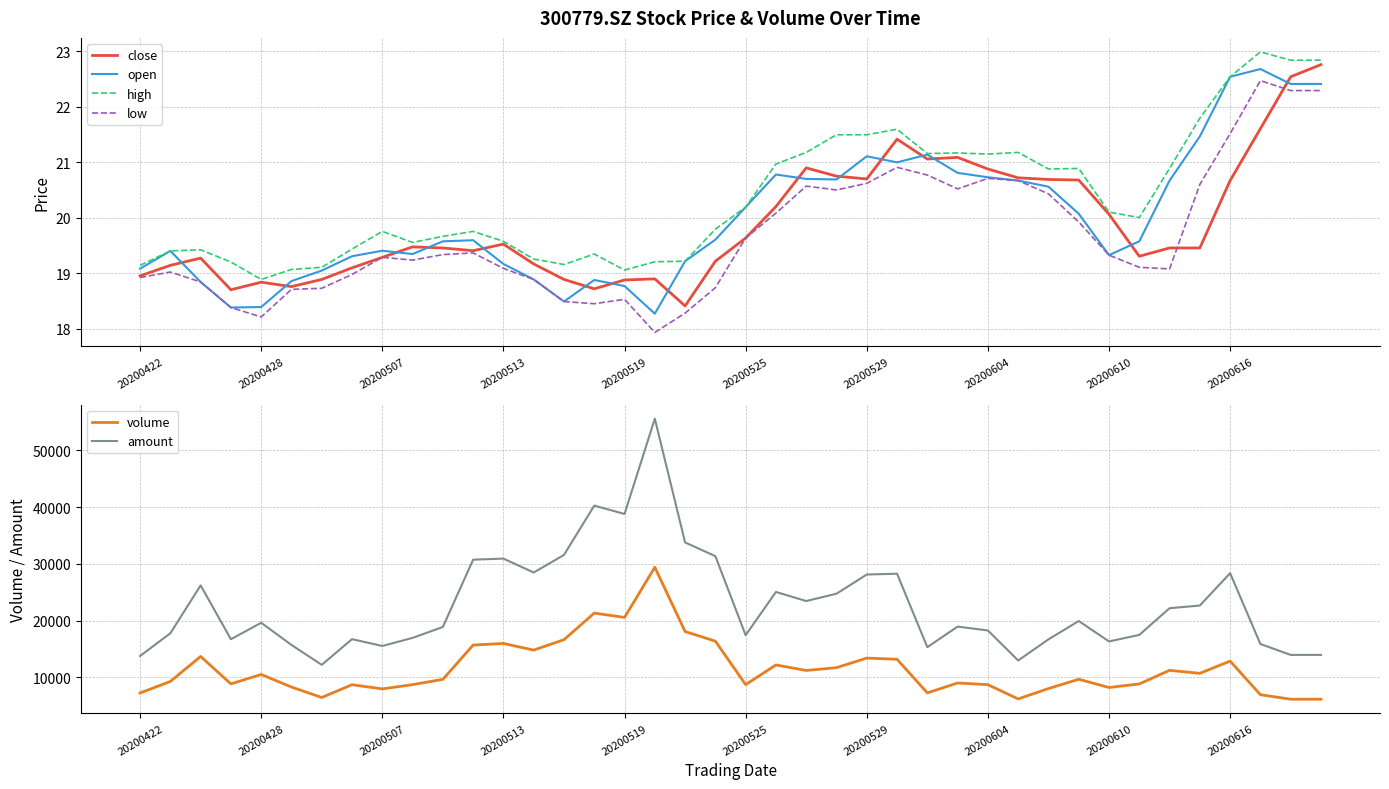

The high series shows 29.7 at 20200422. True or false?

False